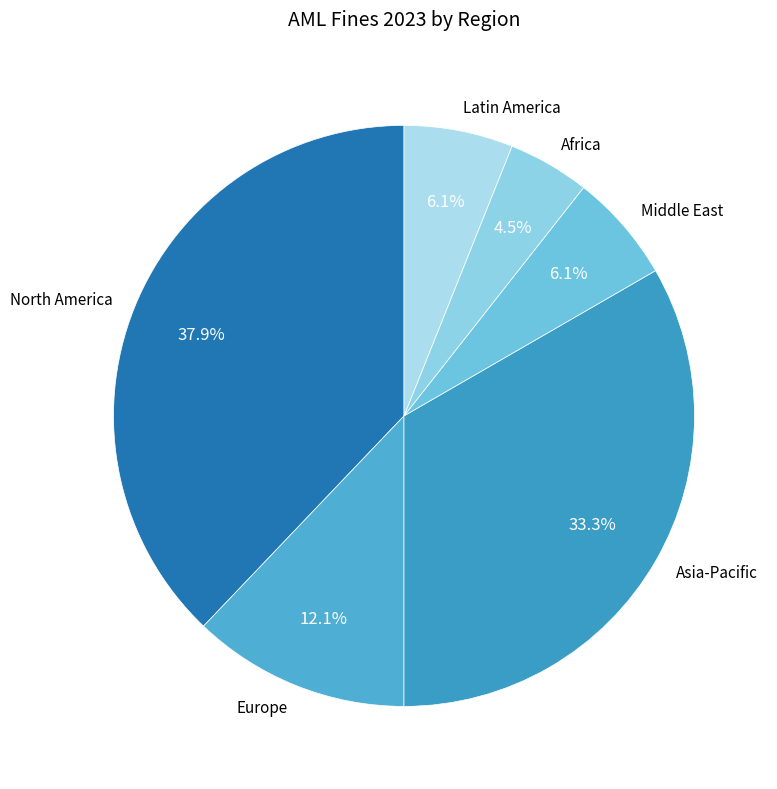

Which slice is the smallest?

Africa